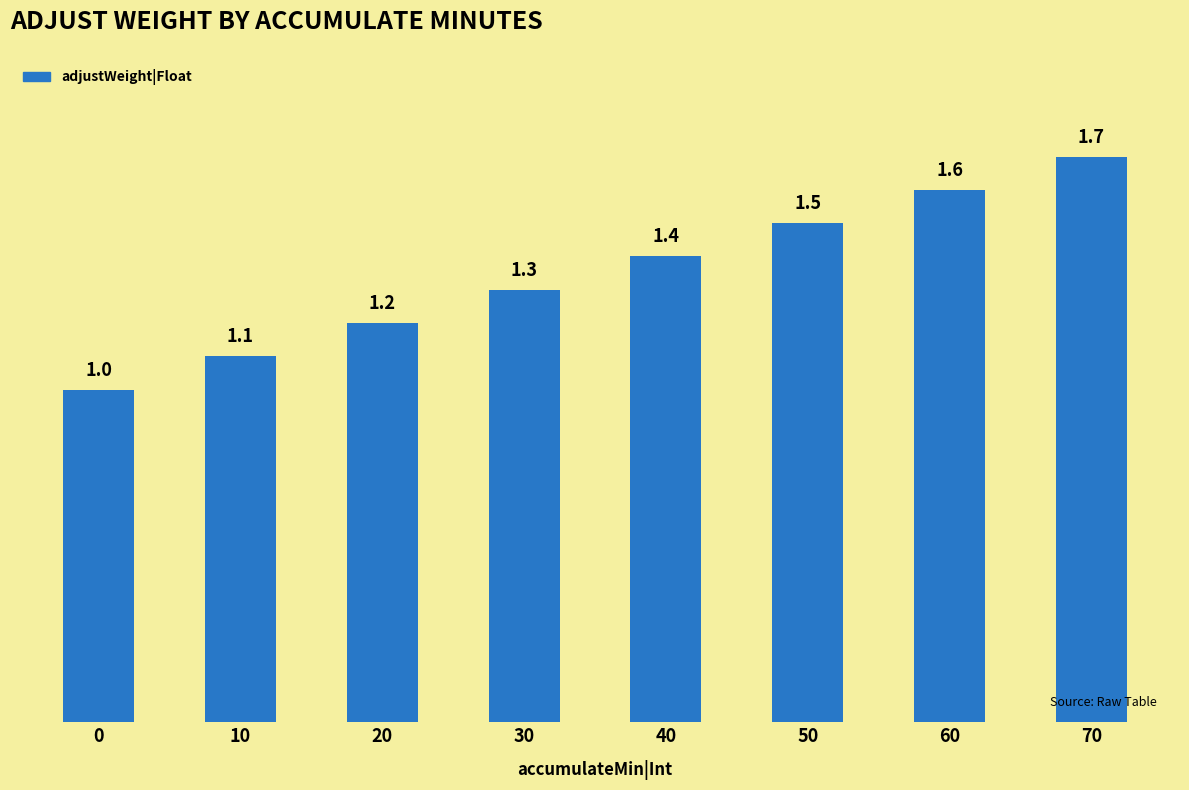

Between 50 and 20, which is larger?

50